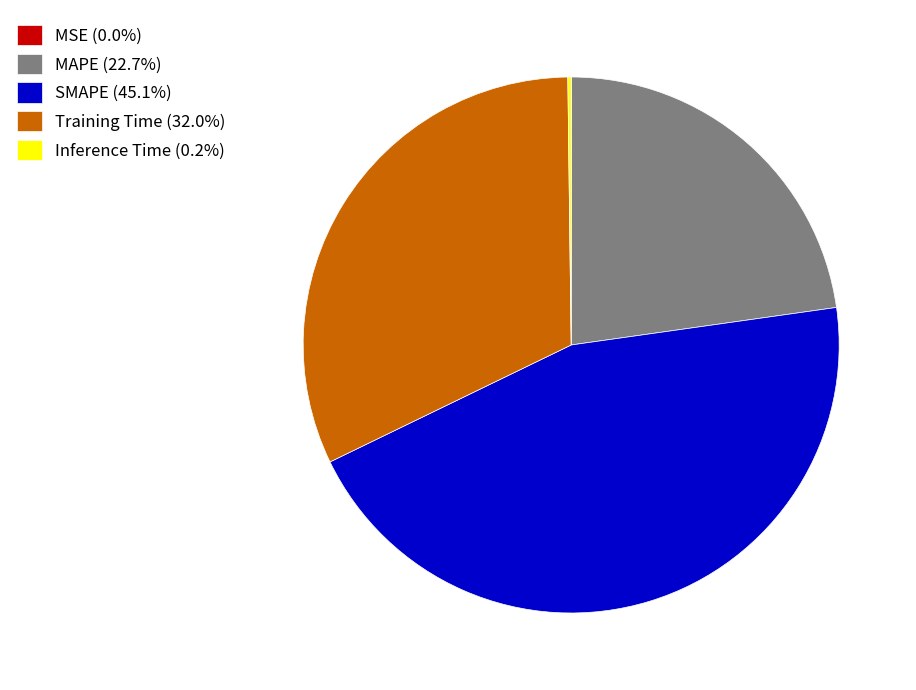

Does MAPE (22.7%) represent more than half of the total?

No